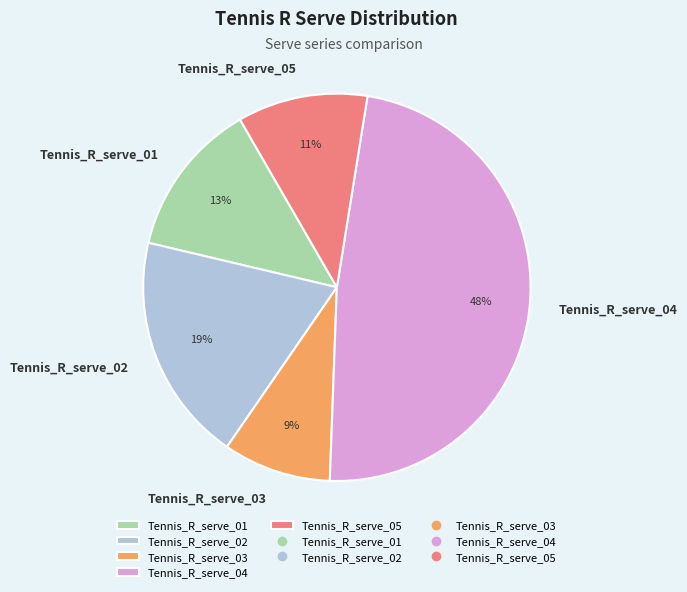

How many slices are in this pie chart?

5